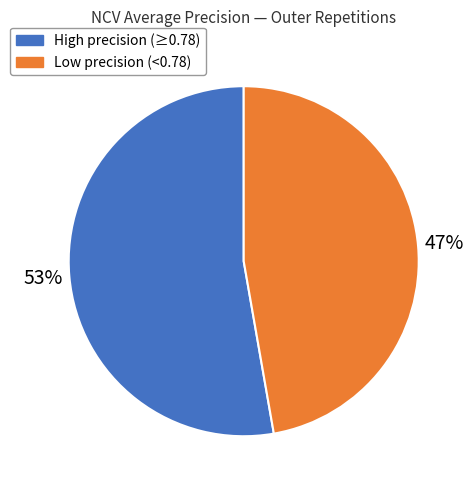

To the nearest percent, what is the average slice percentage?

50%